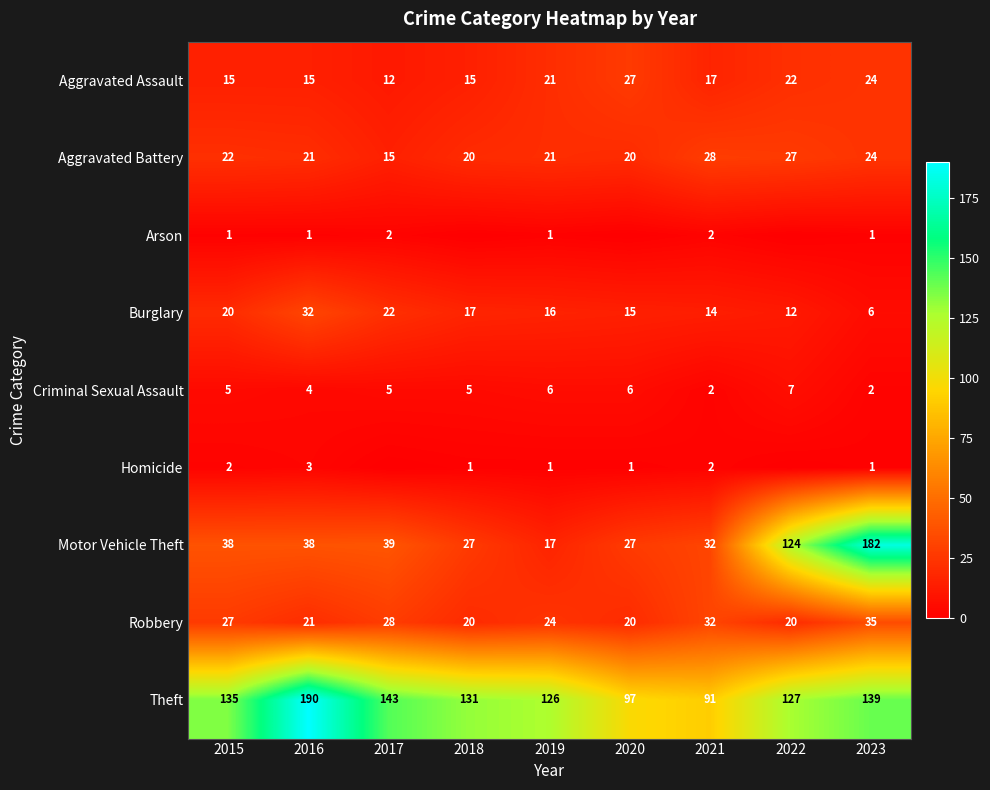

Rank the series at 2015 from lowest to highest value.

Arson, Homicide, Criminal Sexual Assault, Aggravated Assault, Burglary, Aggravated Battery, Robbery, Motor Vehicle Theft, Theft